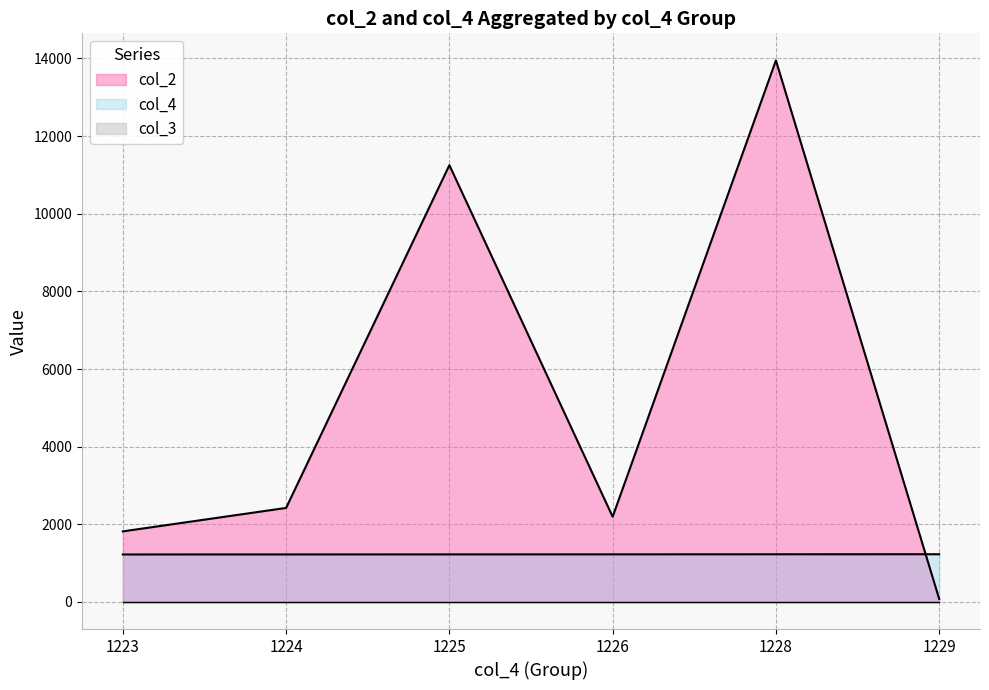

In col_2, how many points are lower than both neighbors (excluding endpoints)?

1